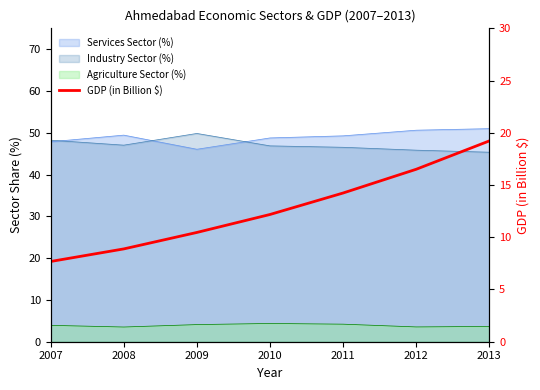

Reading right to left, extract all data points from this chart.

2013=19.2	2012=16.5	2011=14.2	2010=12.2	2009=10.5	2008=8.9	2007=7.7